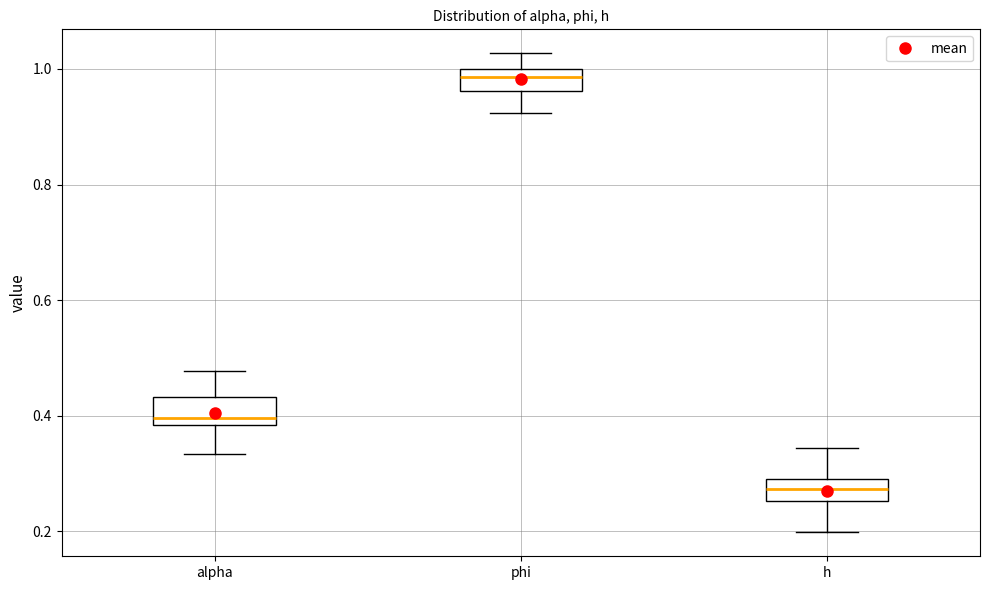

Reading left to right, read every box against the y-axis: the position of its median line, the range the box covers, and the ends of its whiskers. The values are not printed on the chart, so give them approximately, as read against the axis.

alpha: median 0.40, box 0.38 to 0.44, whiskers 0.34 to 0.48
phi: median 0.98, box 0.96 to 1.00, whiskers 0.92 to 1.02
h: median 0.28, box 0.26 to 0.30, whiskers 0.20 to 0.34